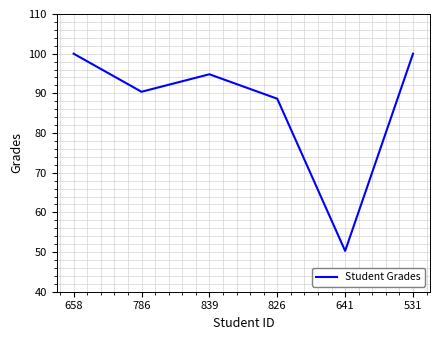

What is the maximum value shown in the chart?

100.0